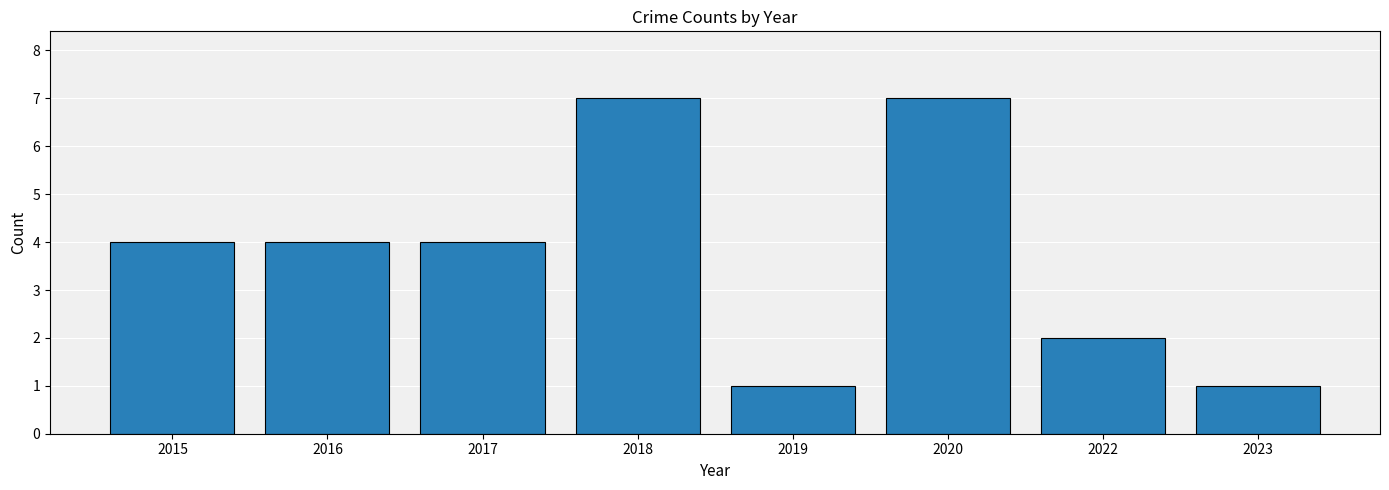

What is the sum of all values?

30